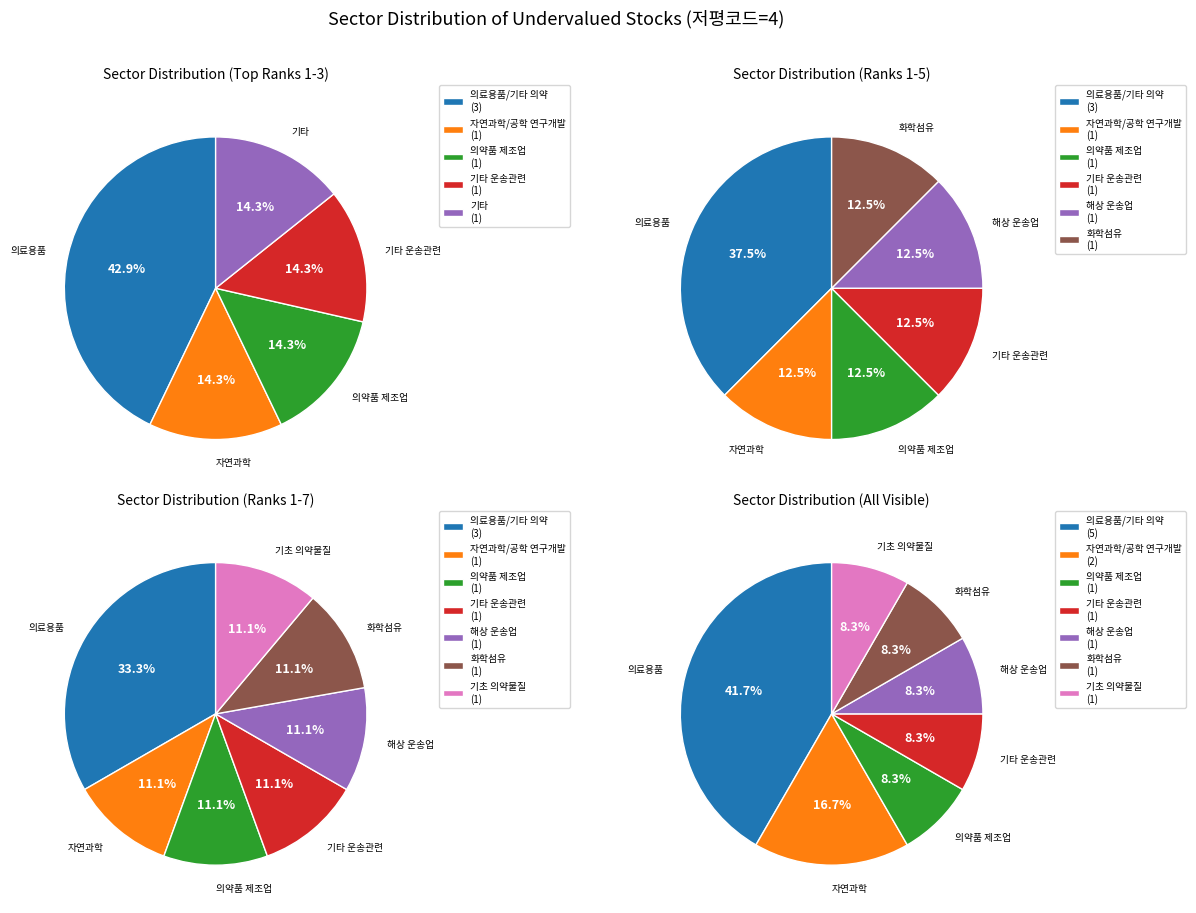

Is there any slice that represents more than half of the pie?

No